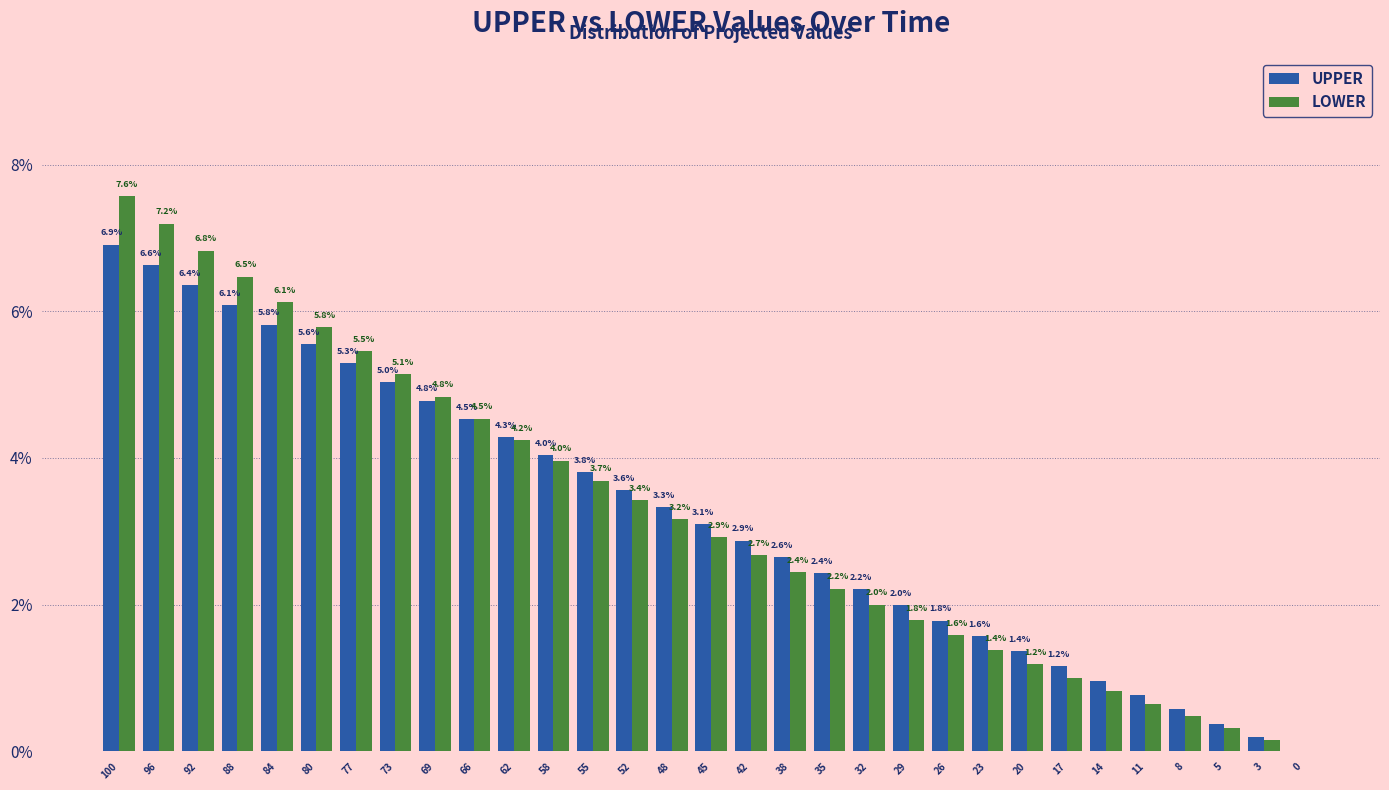

True or false: LOWER has a value of 4.2 at 62.

True